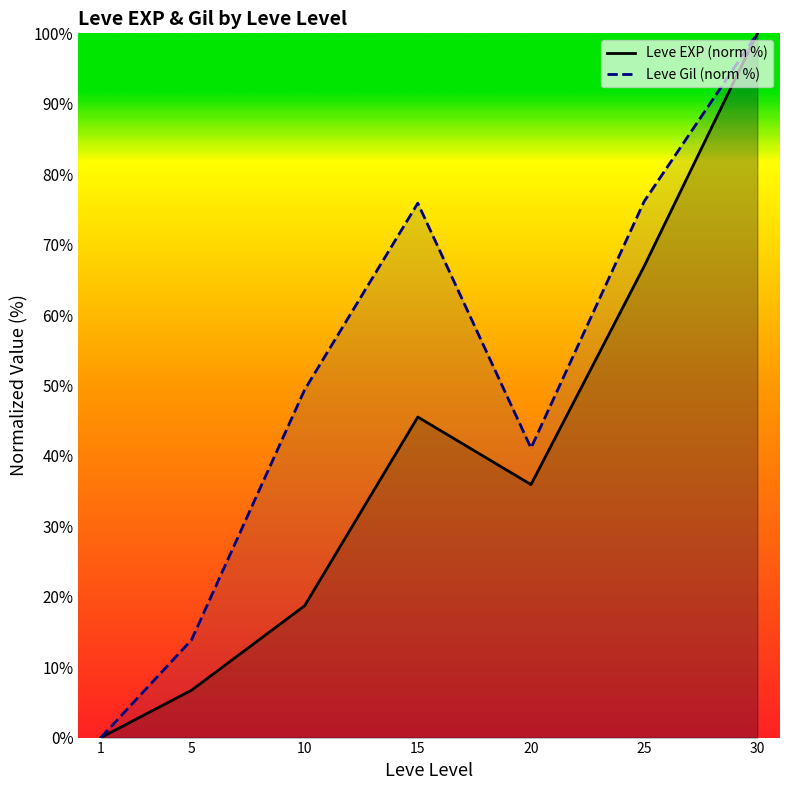

Between 10 and 20, which series saw the biggest shift?

Leve EXP (norm %)